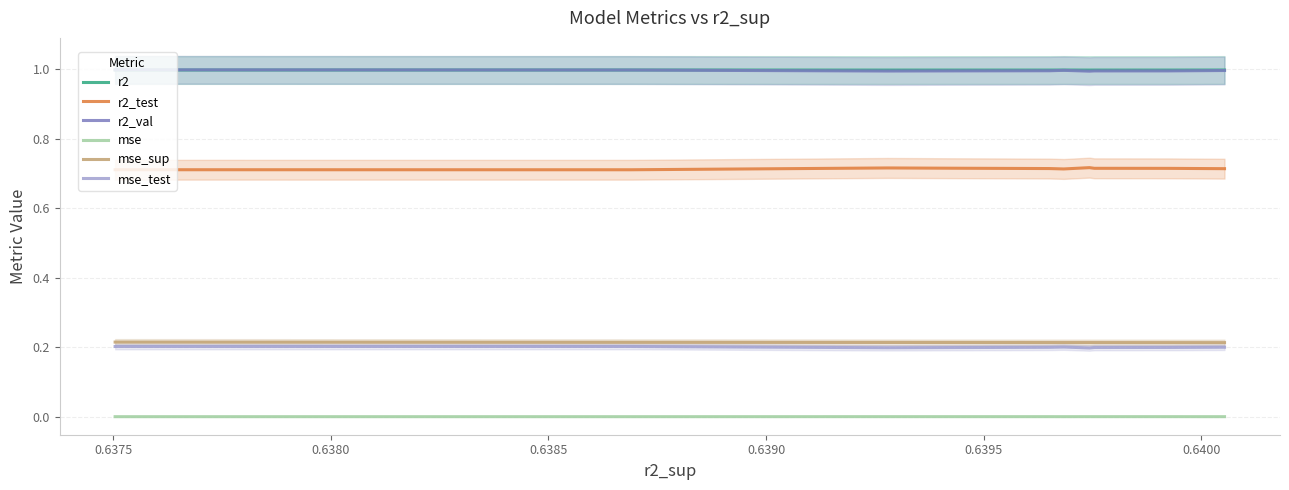

True or false: r2 and mse_test intersect in this chart.

False